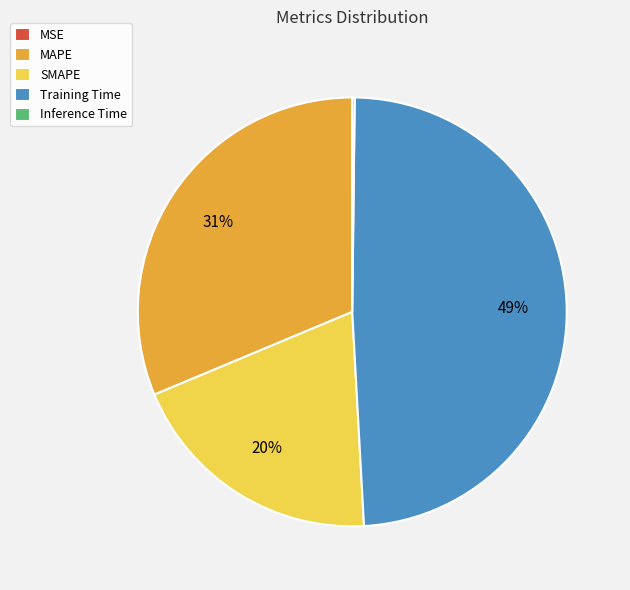

Is it true that MAPE is 26% of the pie?

False